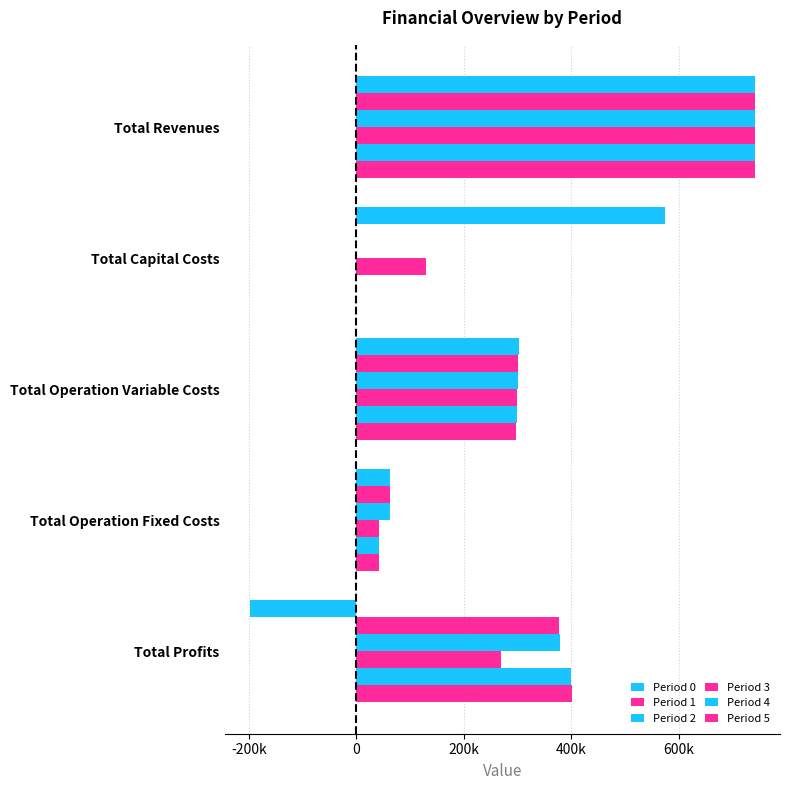

What is the difference between the maximum and minimum values in the Period 0 series?

938901.1